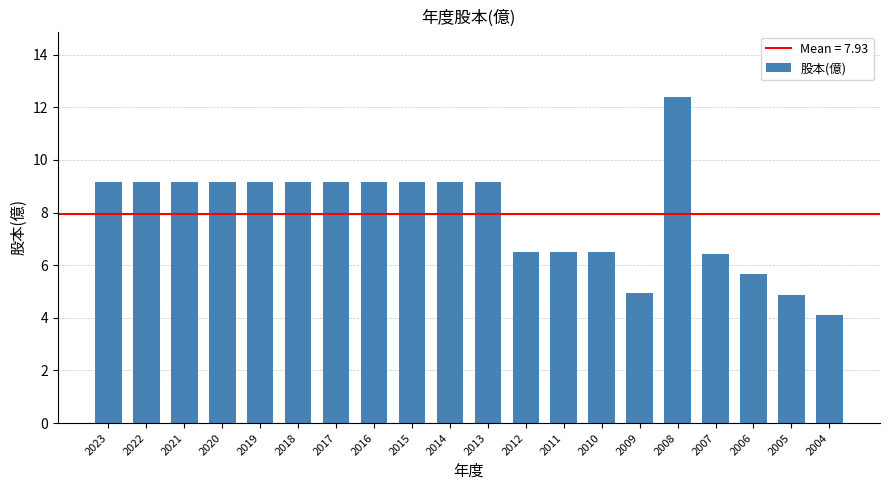

What is the ratio of the value at 2014 to the value at 2015?

1.0